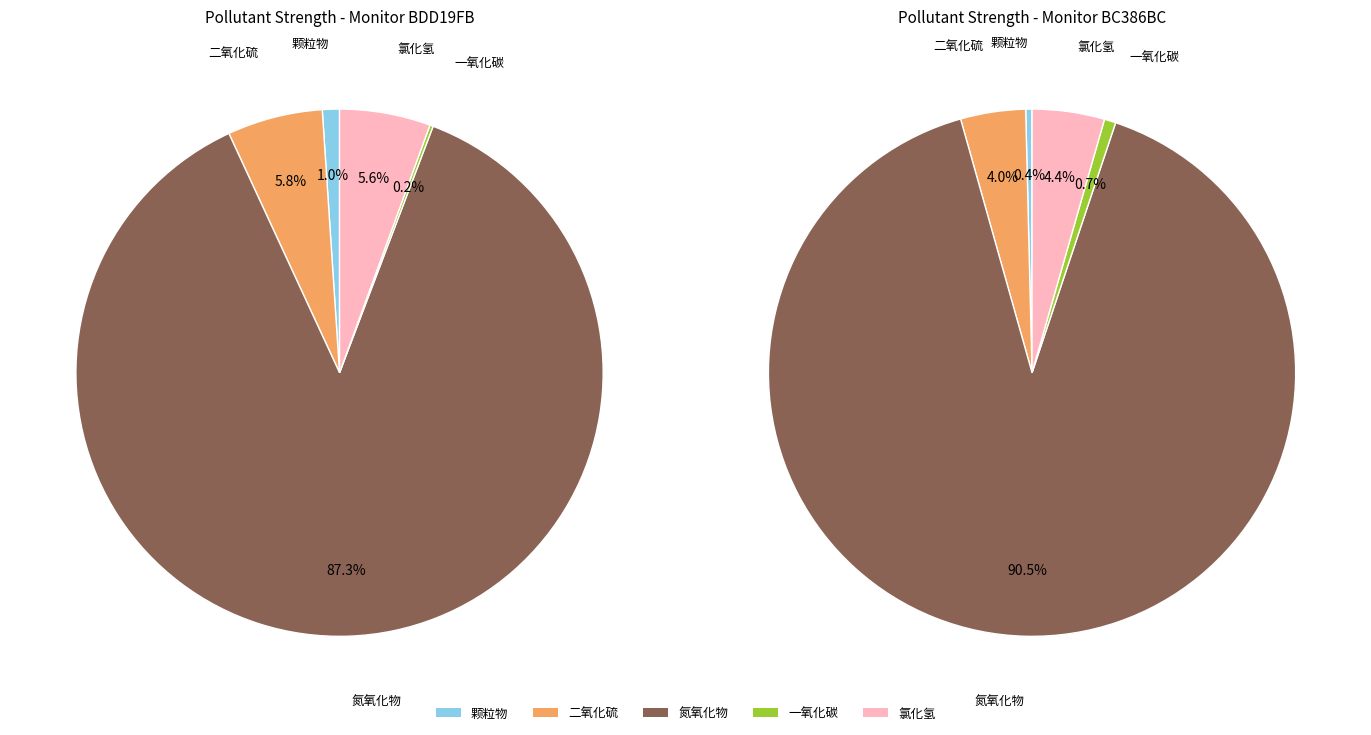

Which series has the widest spread of values?

氮氧化物